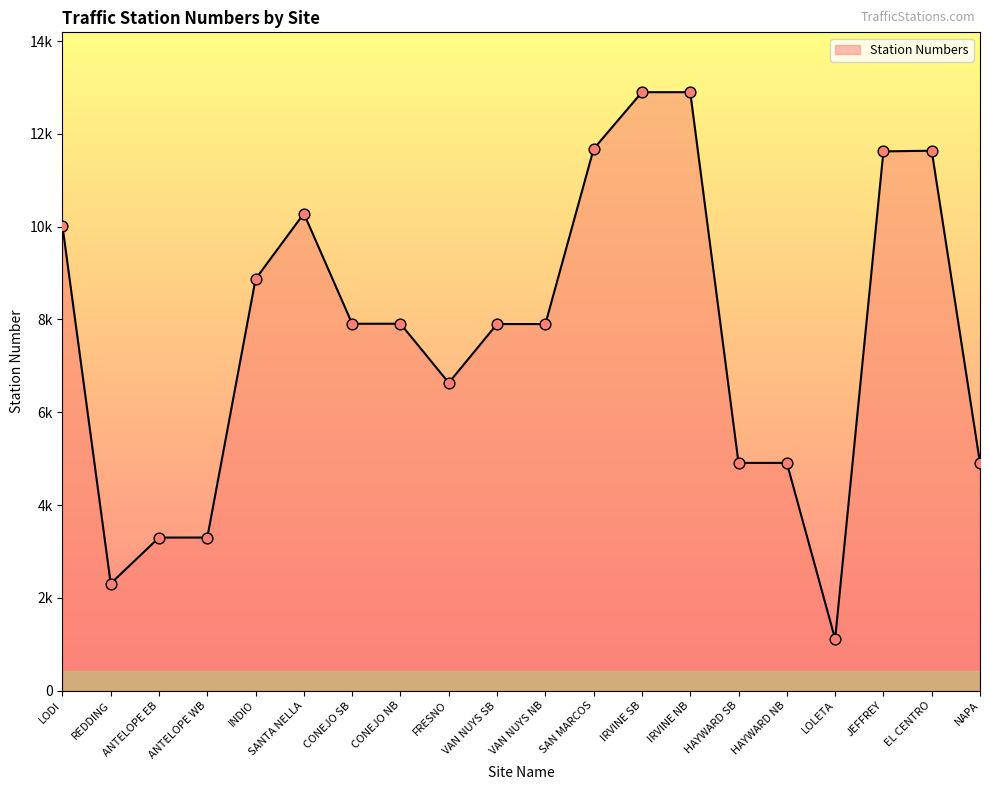

Which has a higher value, NAPA or ANTELOPE WB?

NAPA